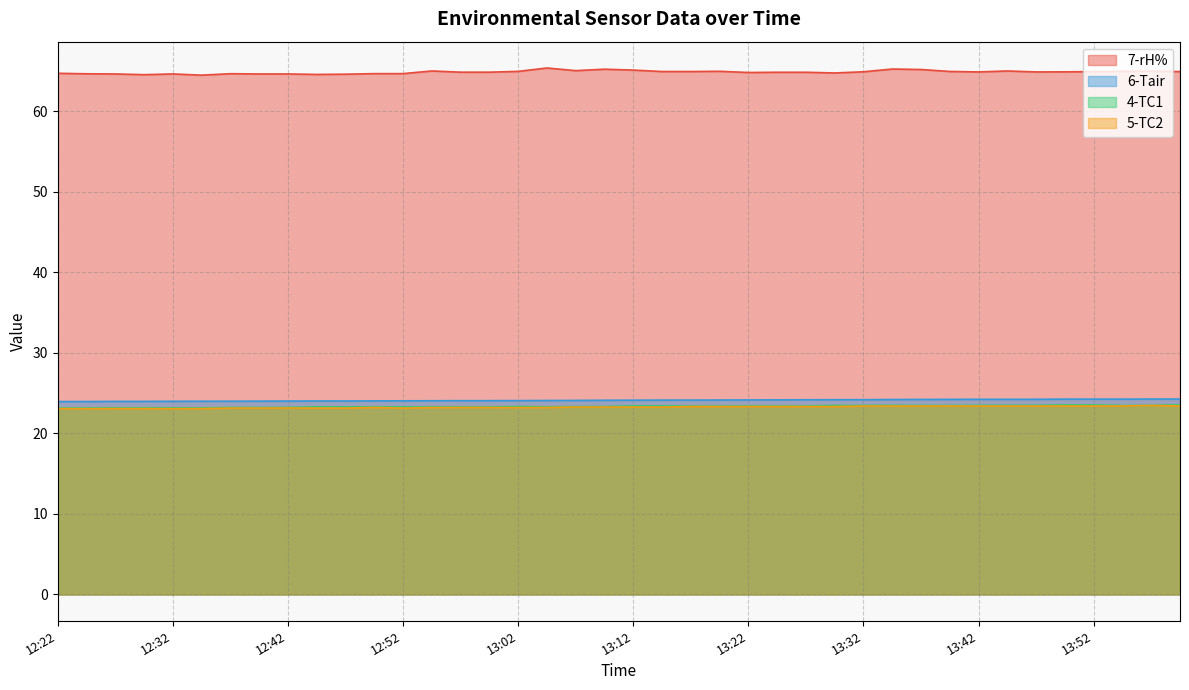

At which label is 7-rH% closest to 64?

12:35